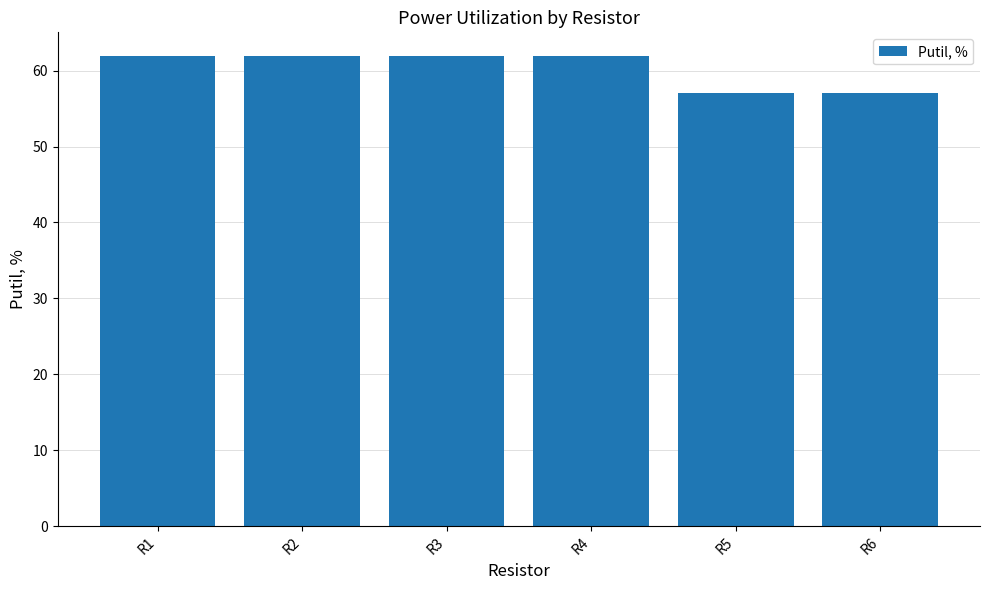

The chart shows a value of 62.0 at R1. True or false?

True